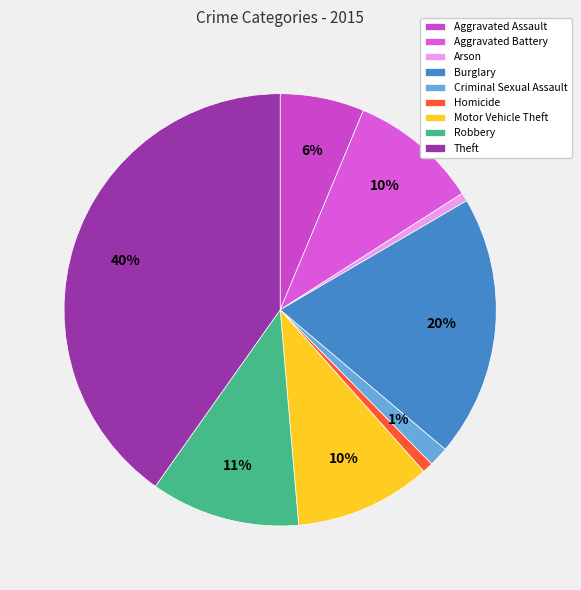

The Theft slice represents 40% of the pie. True or false?

True